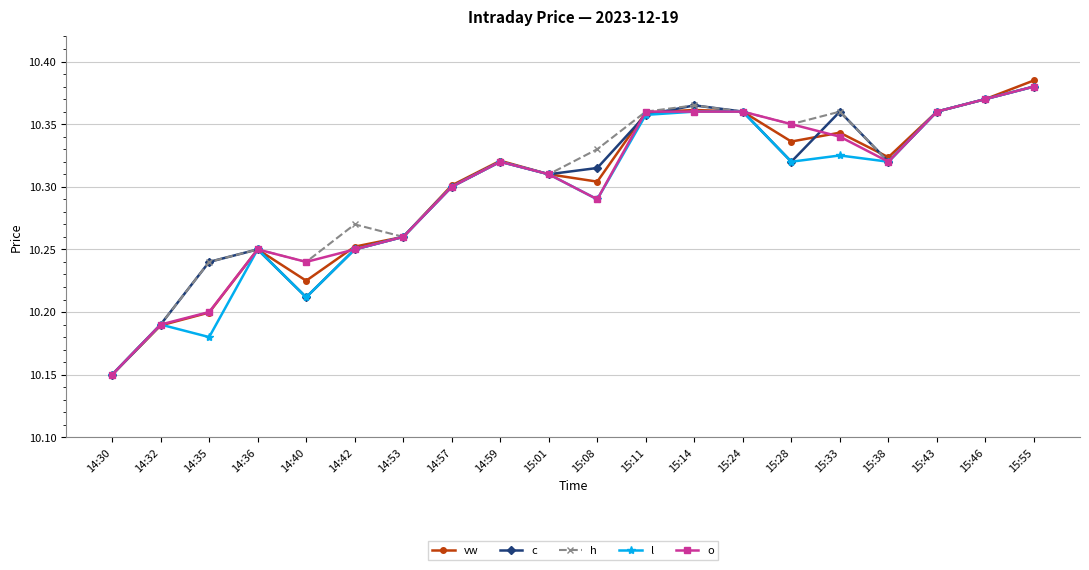

How many distinct data groups are displayed?

5